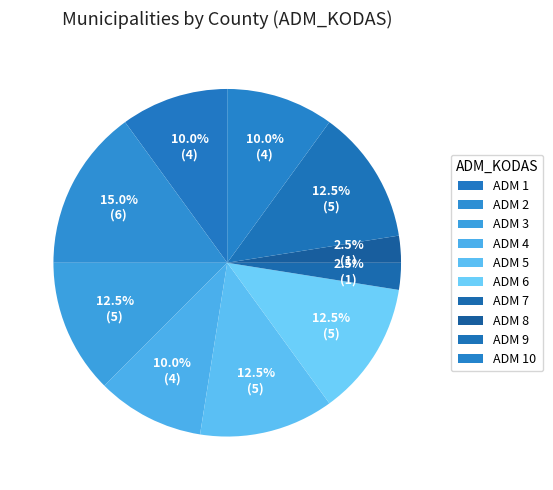

Which slice is the largest?

2